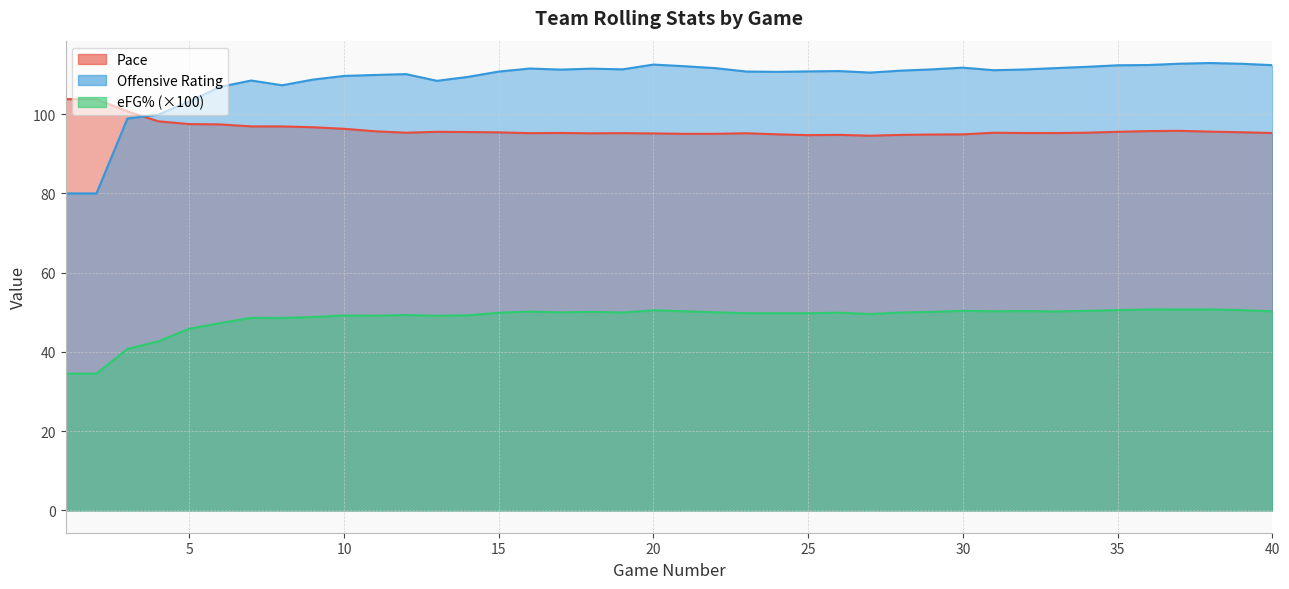

True or false: eFG has more than 2 points higher than both neighbors.

True